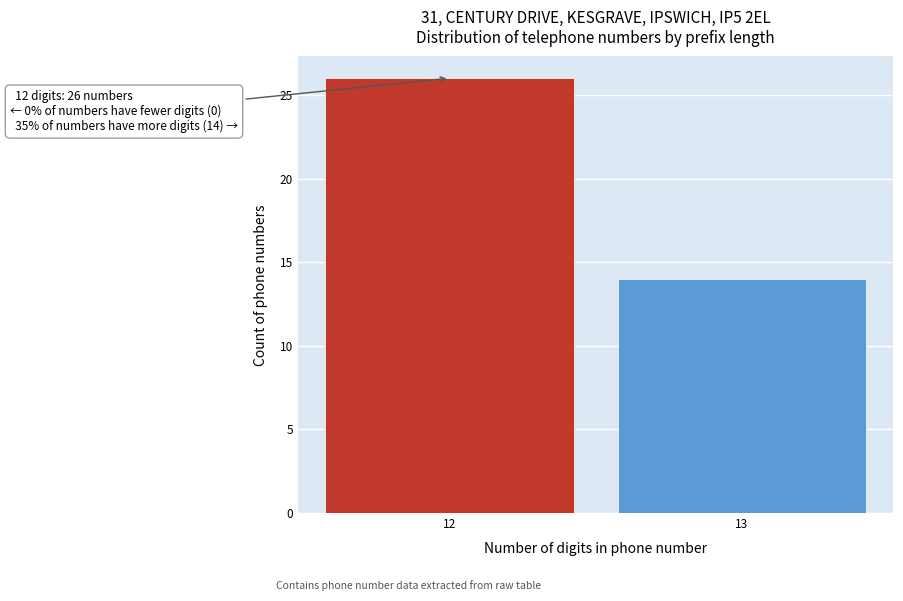

Reading left to right, list all the values displayed in this chart.

12=26	13=14